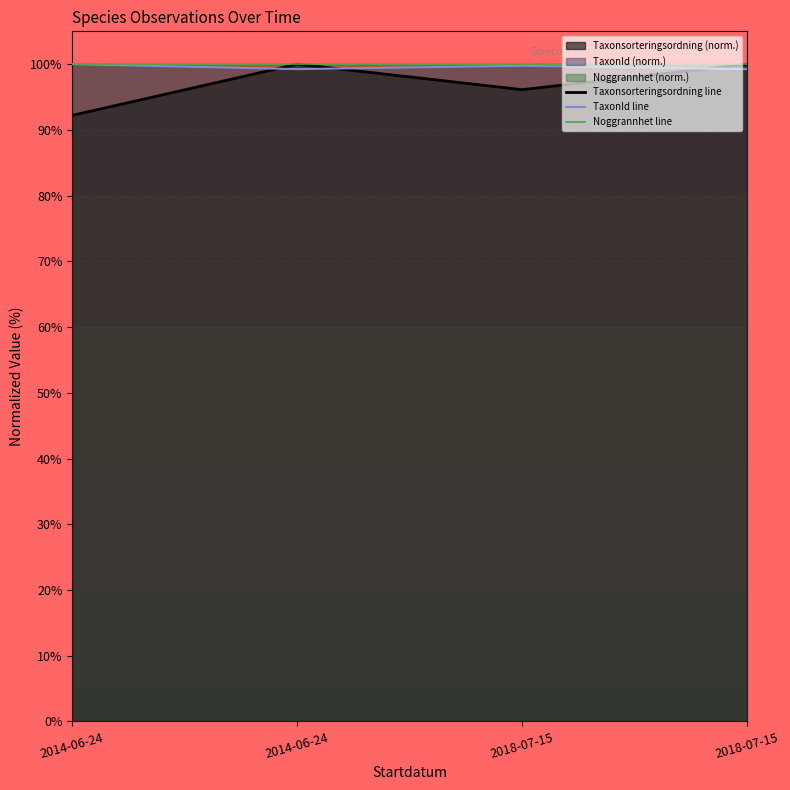

What is the label of the 4th point from the left?

2018-07-15